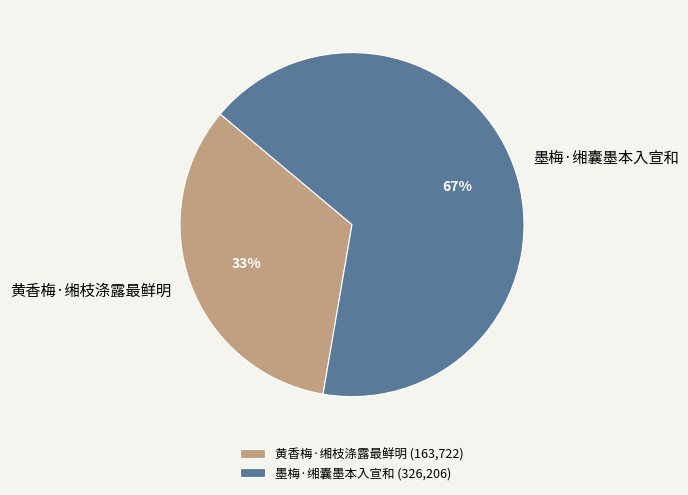

Count the number of slices in the pie.

2